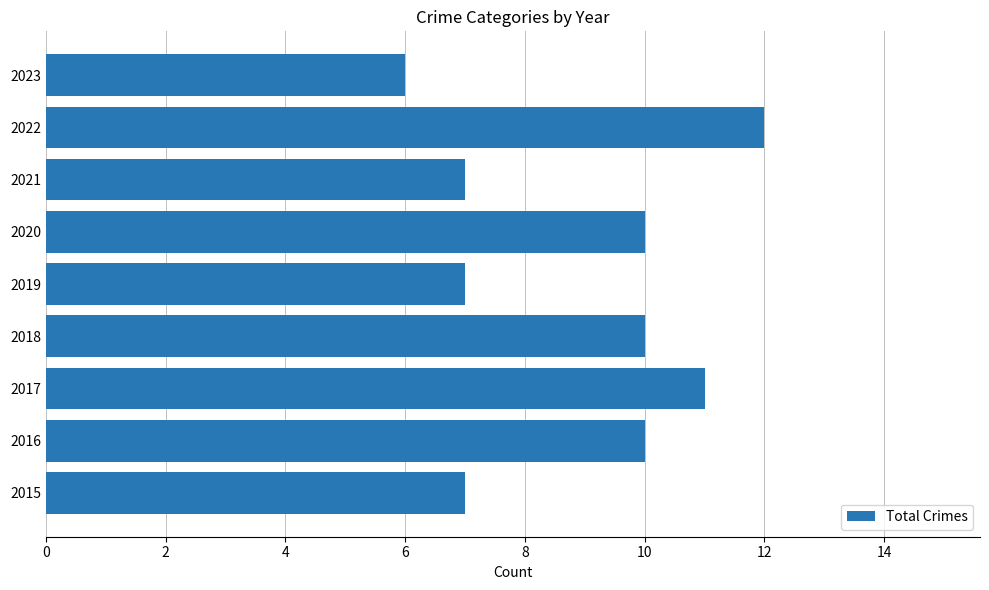

Is it true that the value at 2023 is 3?

False